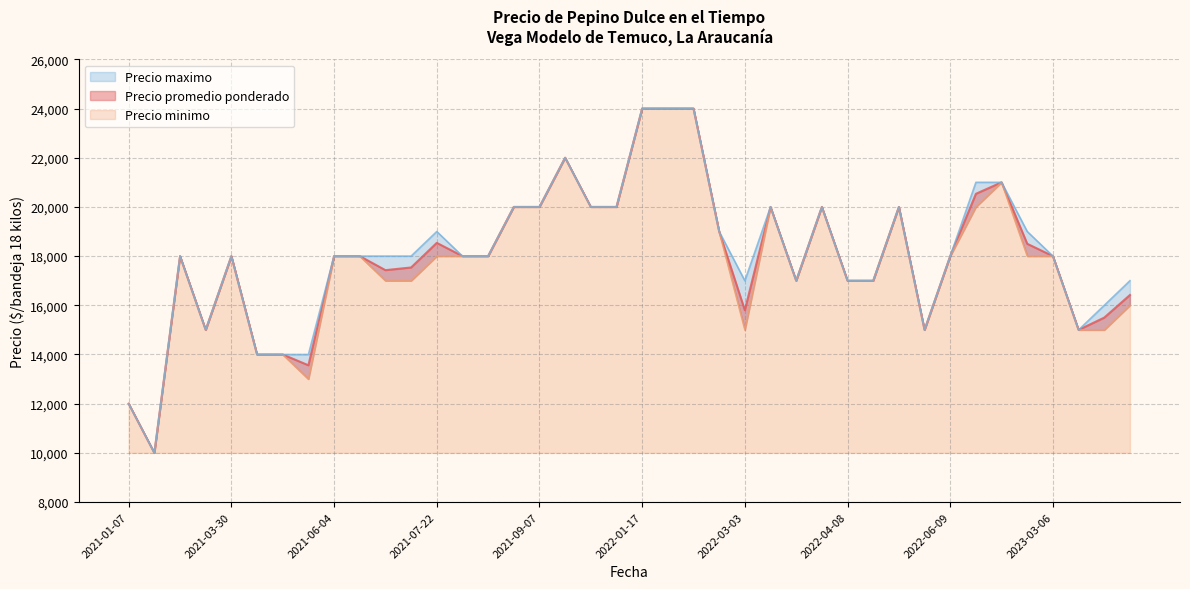

What are all the series names shown in the legend?

Precio promedio ponderado, Precio minimo, Precio maximo